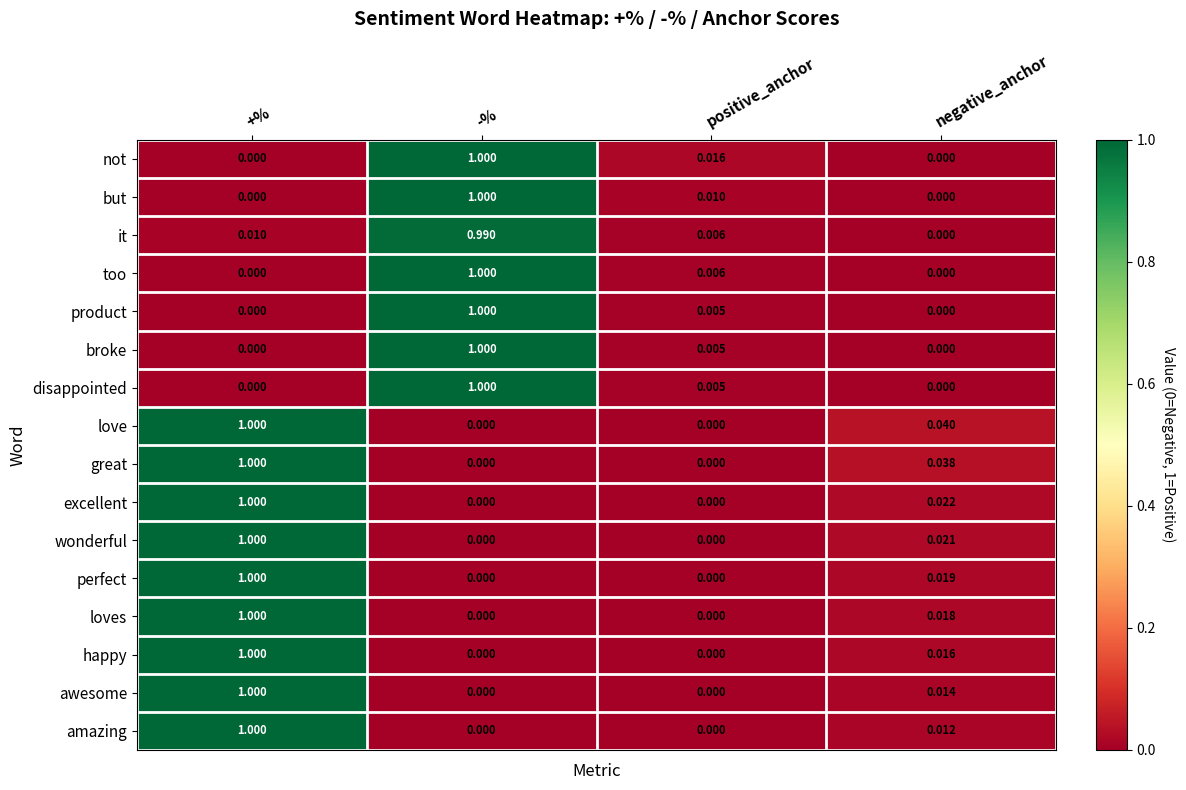

At how many categories does at least one series exceed 0?

4